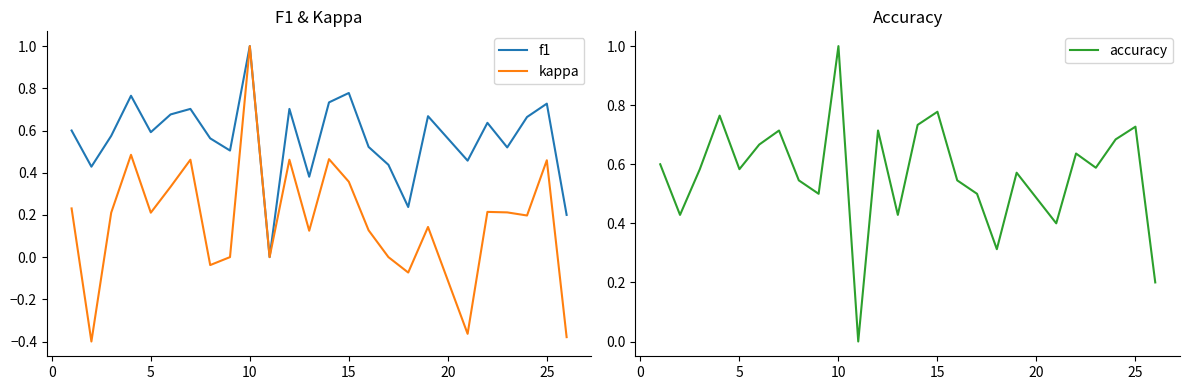

How many positive values does the f1 series have?

24